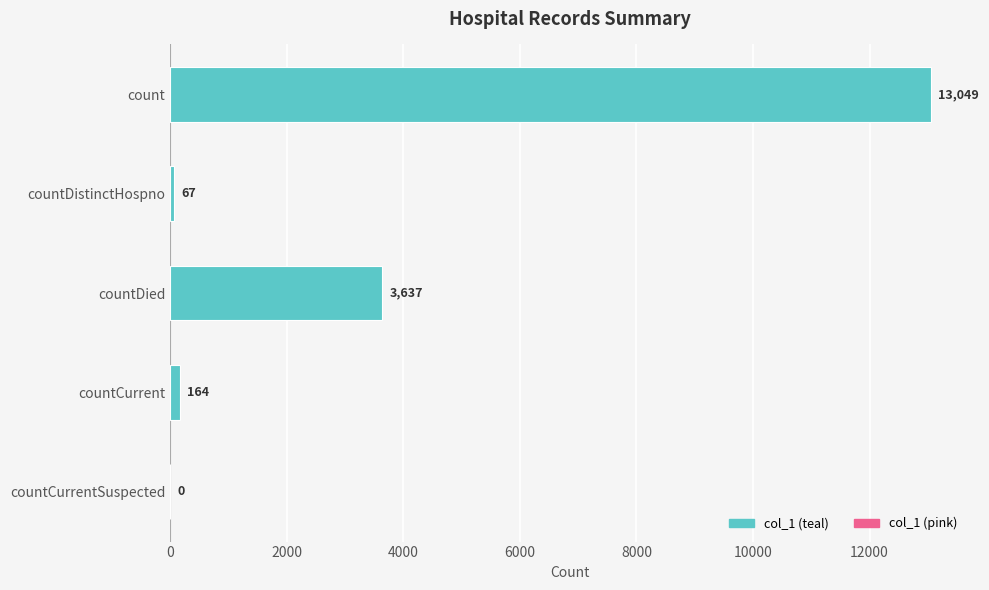

What is the sum of the values at countCurrent and countDied?

3801